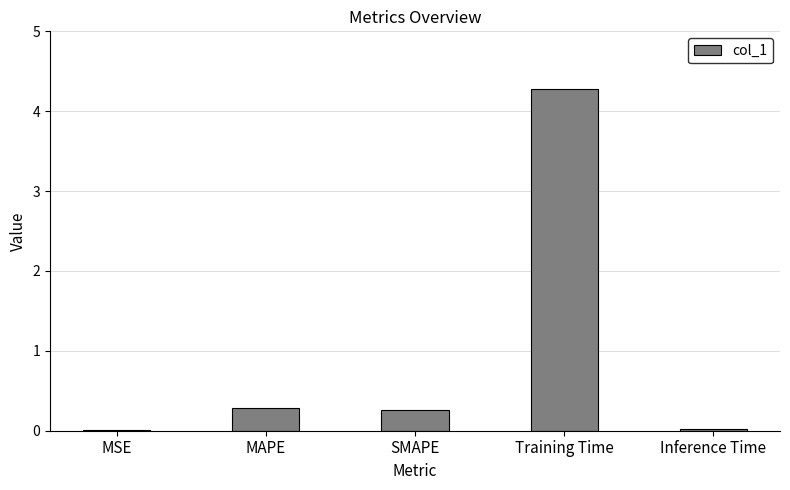

Are the bars horizontal?

No